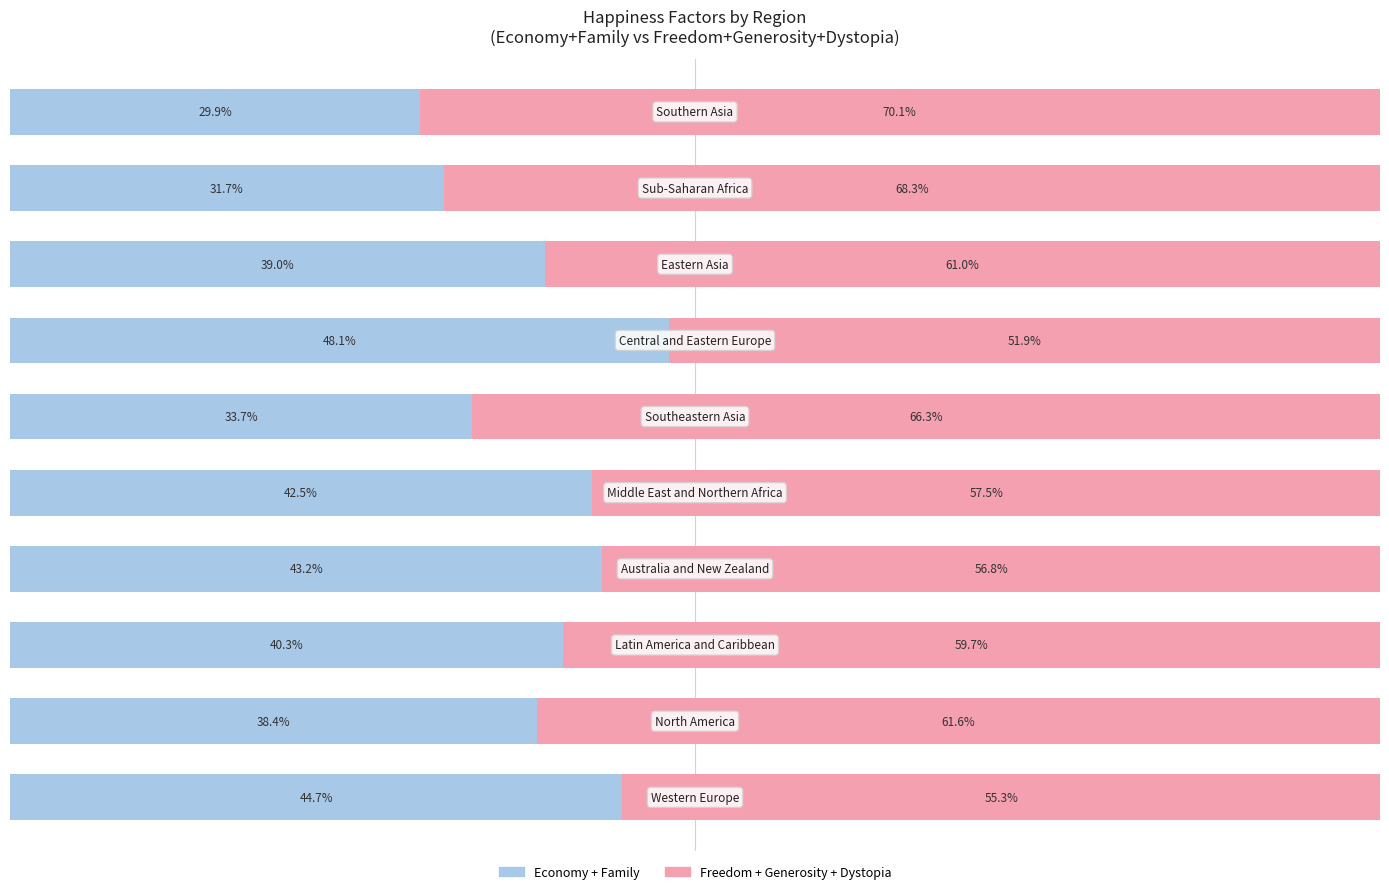

What are all the series names shown in the legend?

Economy + Family, Freedom + Generosity + Dystopia